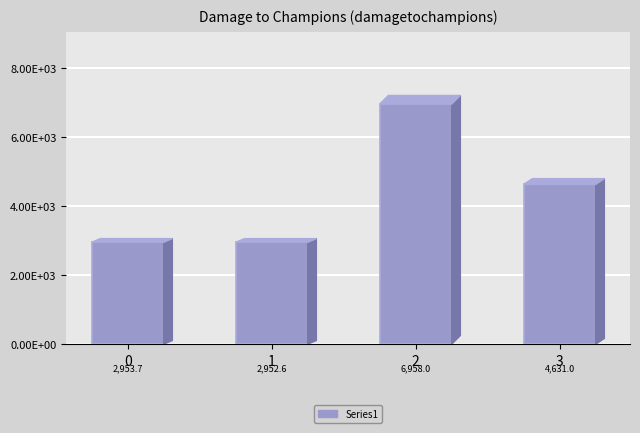

Reading right to left, transcribe all the data shown in this chart.

3=4631.0	2=6958.0	1=2952.6	0=2953.7